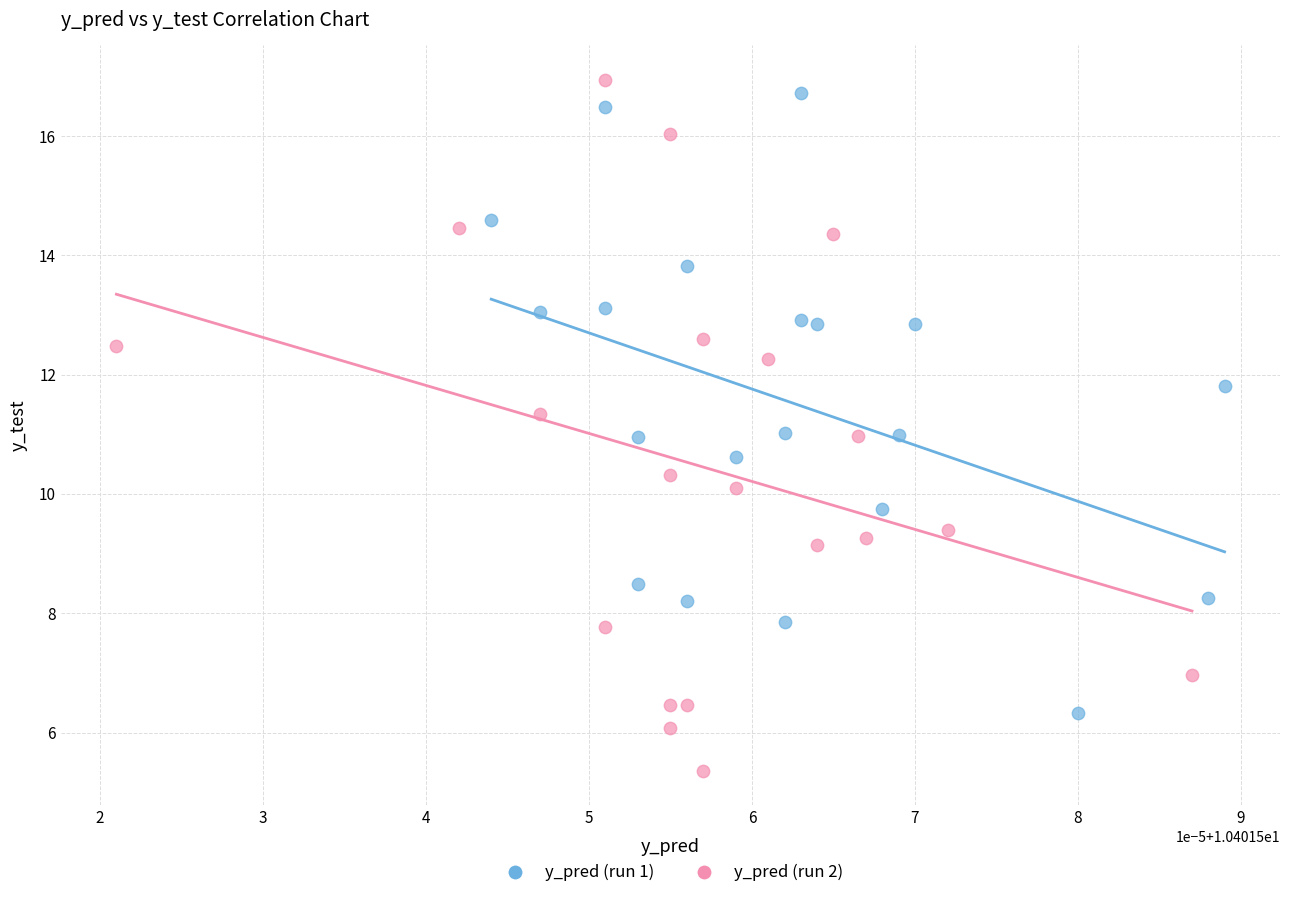

Which series has the widest spread of Y values?

y_pred (run 2)